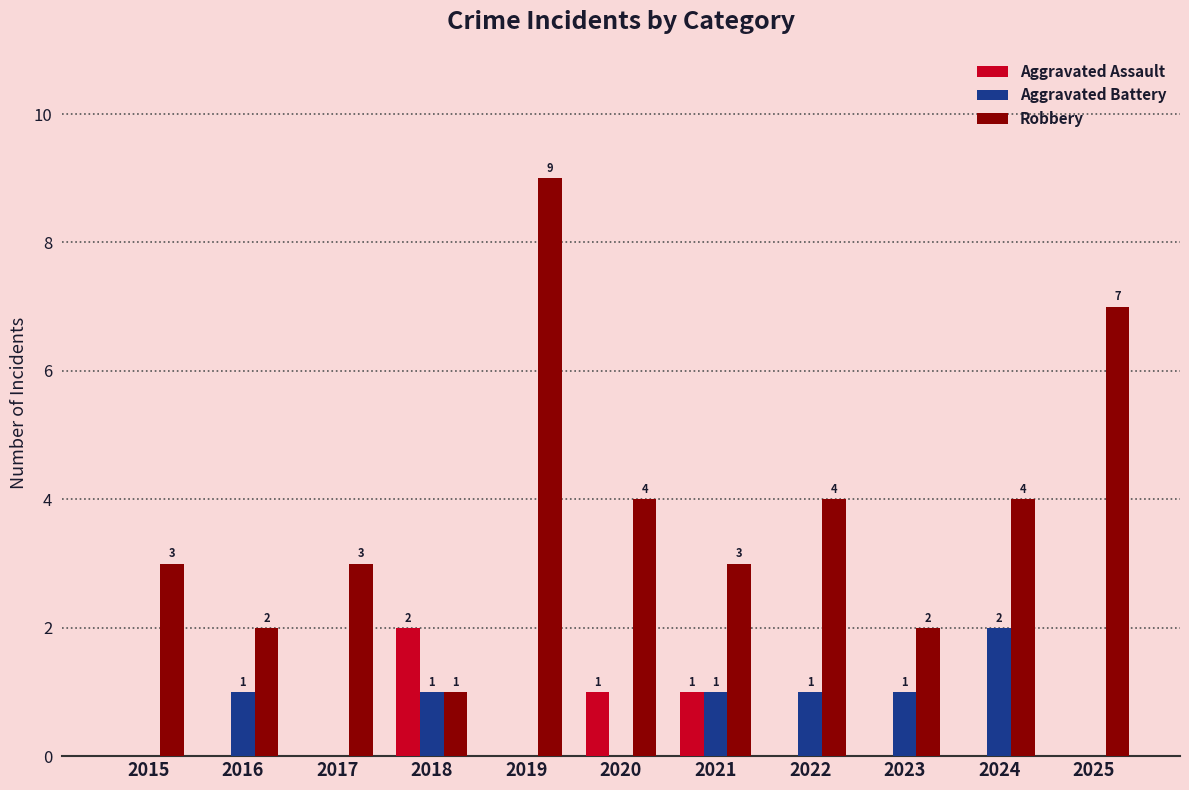

What is the total value across all series at 2017?

3